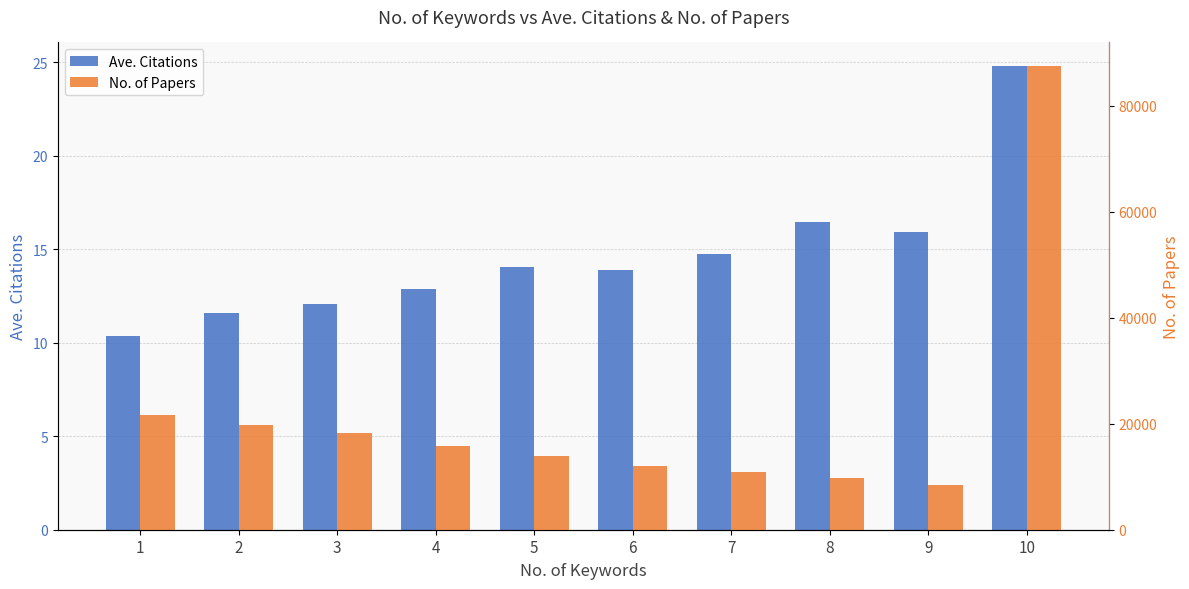

What is the value of the No. of Papers bar at the 4th from the left?

15789.0